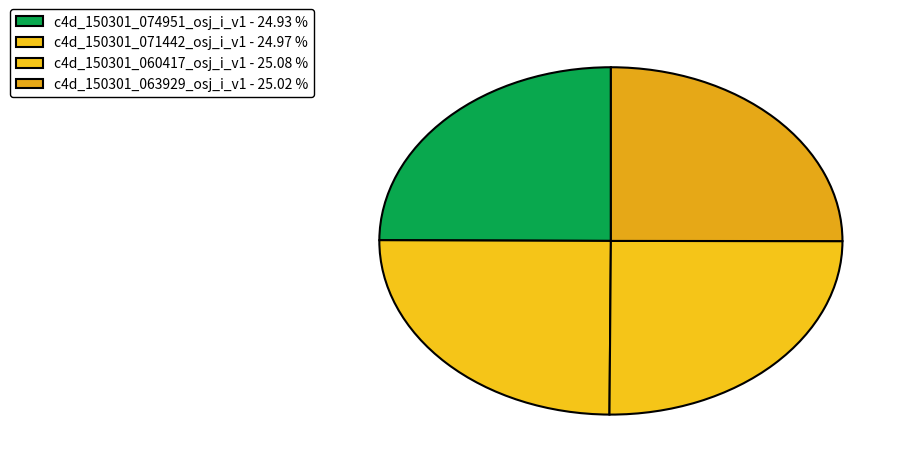

How many segments does this pie chart have?

4